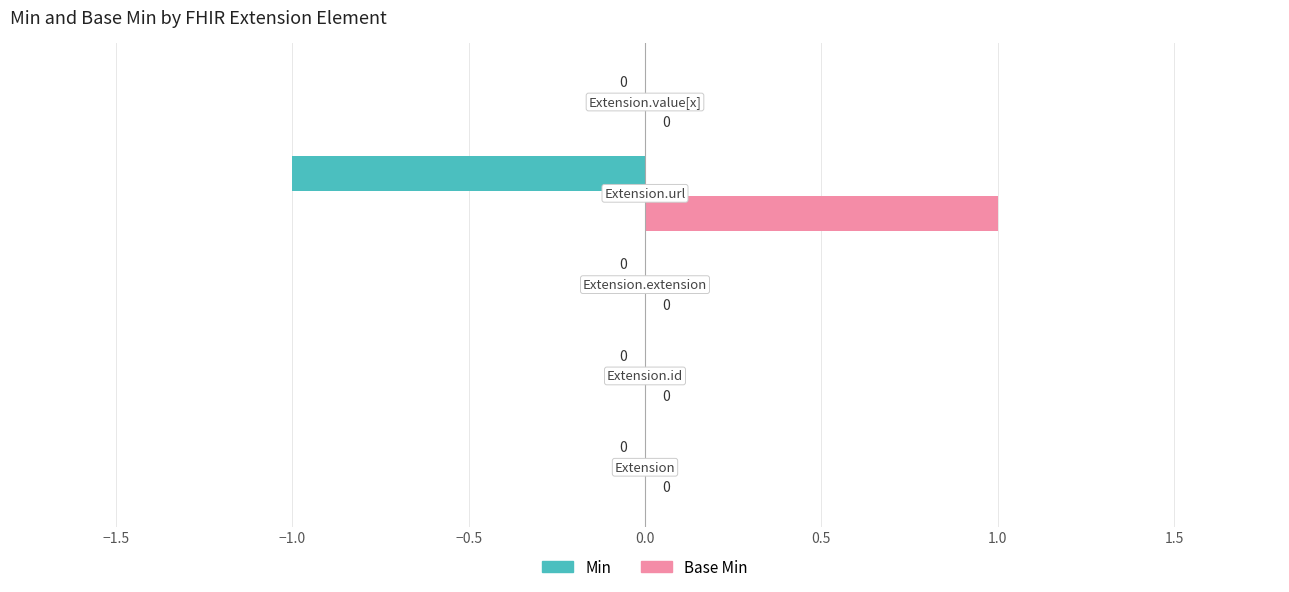

Which series has the largest total across all categories?

Base Min